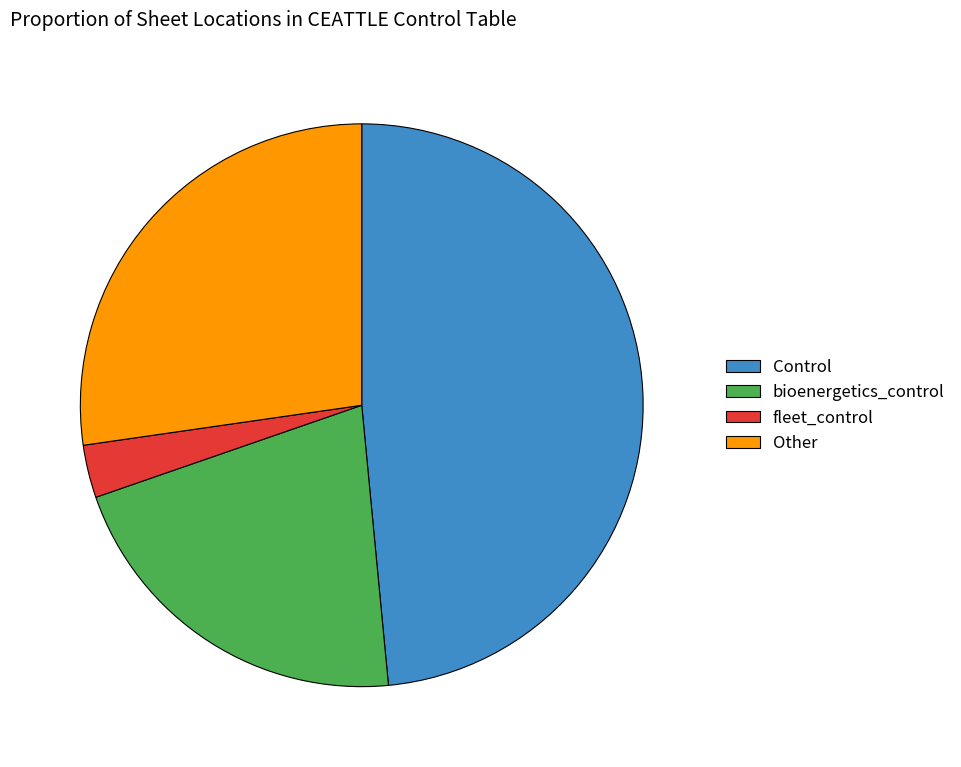

Between Other and bioenergetics_control, which is larger?

Other